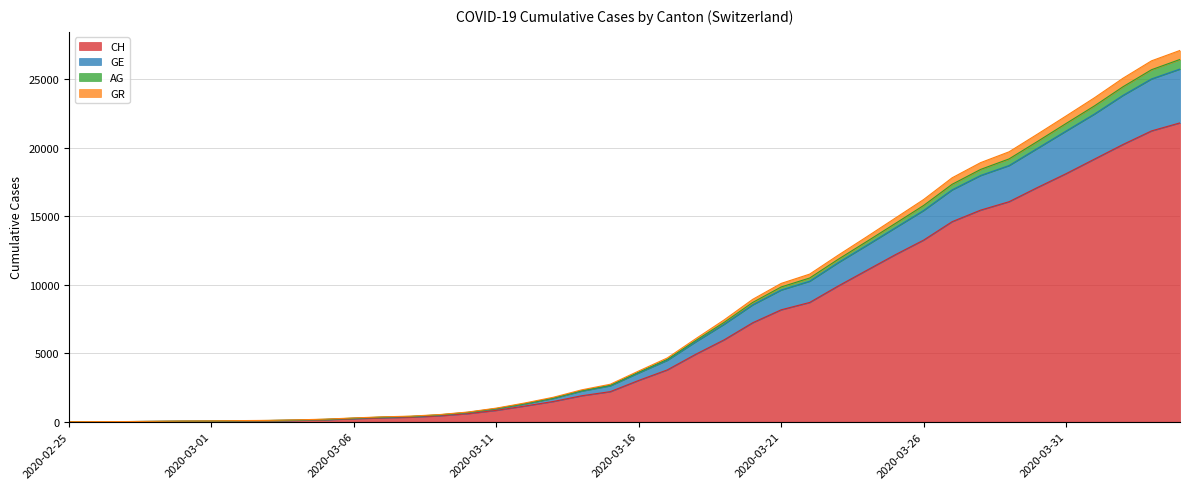

True or false: GR and CH cross at least once.

False